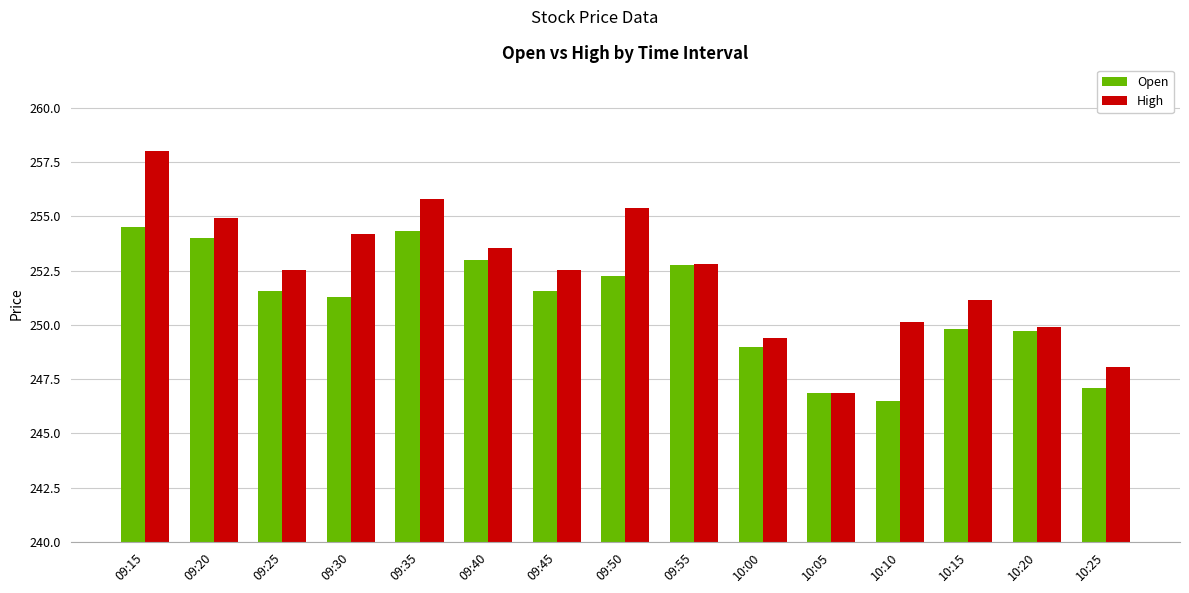

What is the label of the 1st bar from the right?

10:25